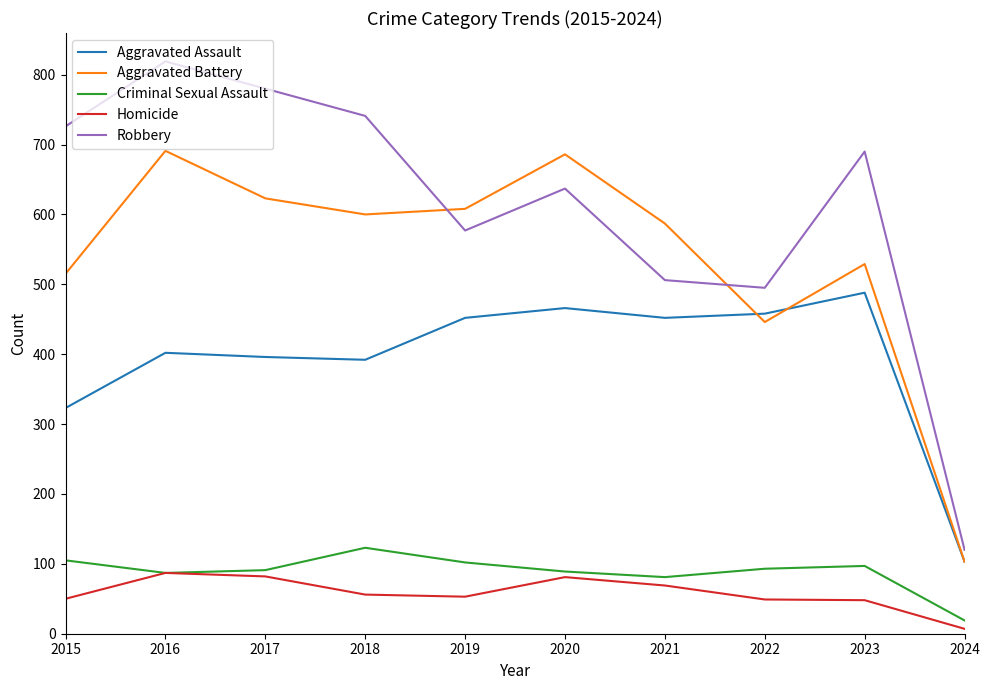

True or false: Aggravated Assault and Homicide intersect in this chart.

False